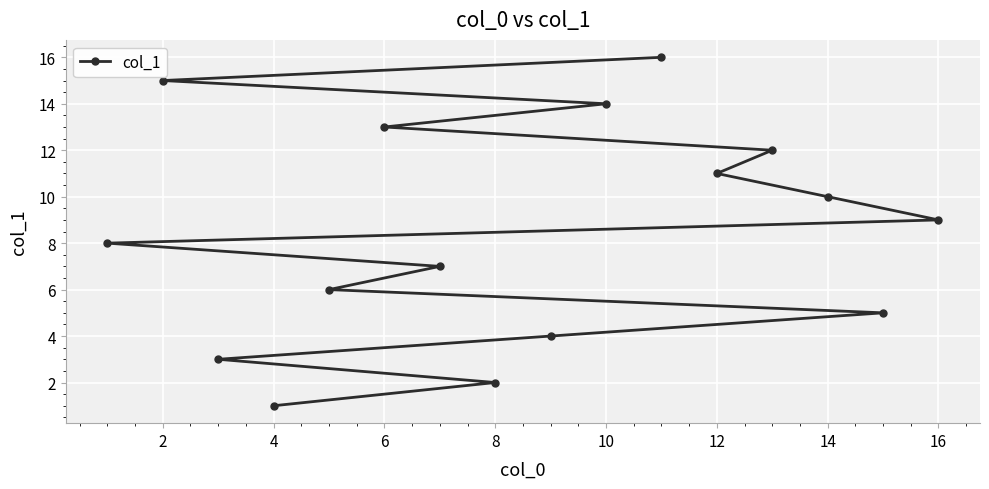

What is the maximum value shown in the chart?

16